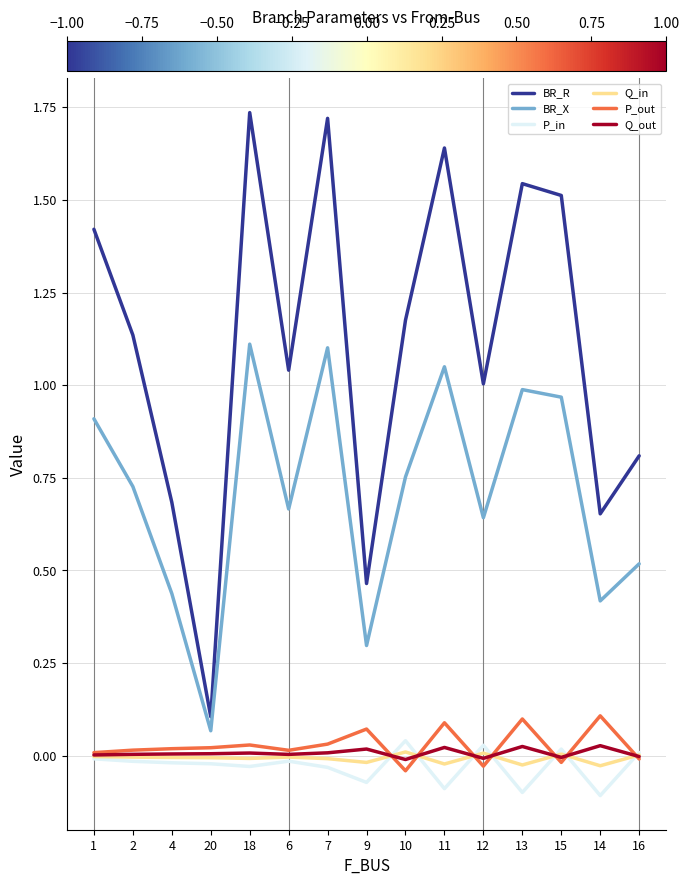

What position from the right is 4?

13